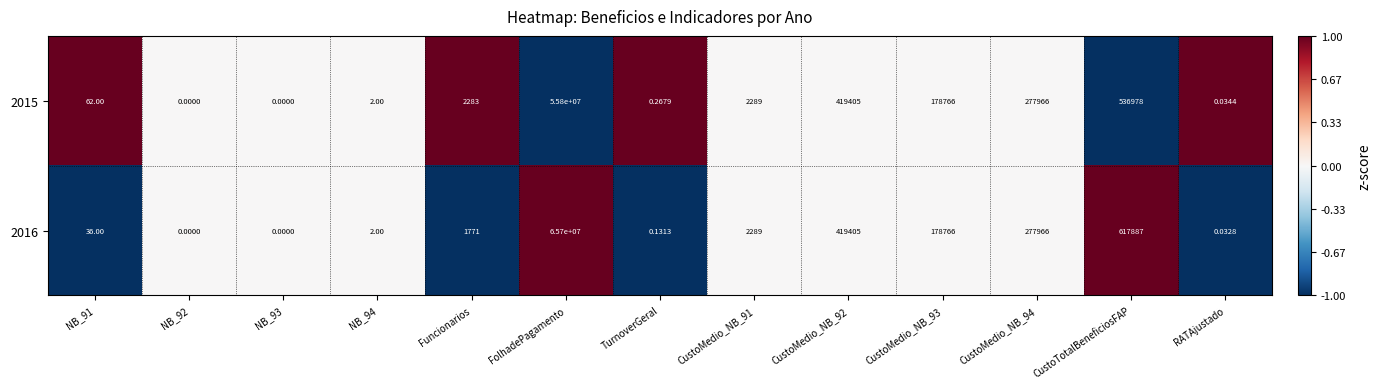

At which label is 2015 closest to 27900000?

CustoTotalBeneficiosFAP